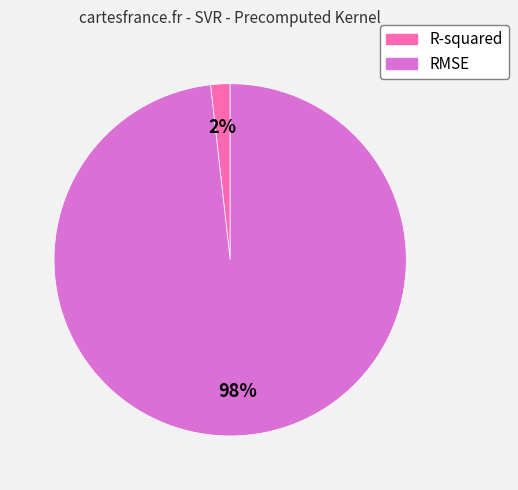

Which category has the smallest portion of the pie?

R-squared